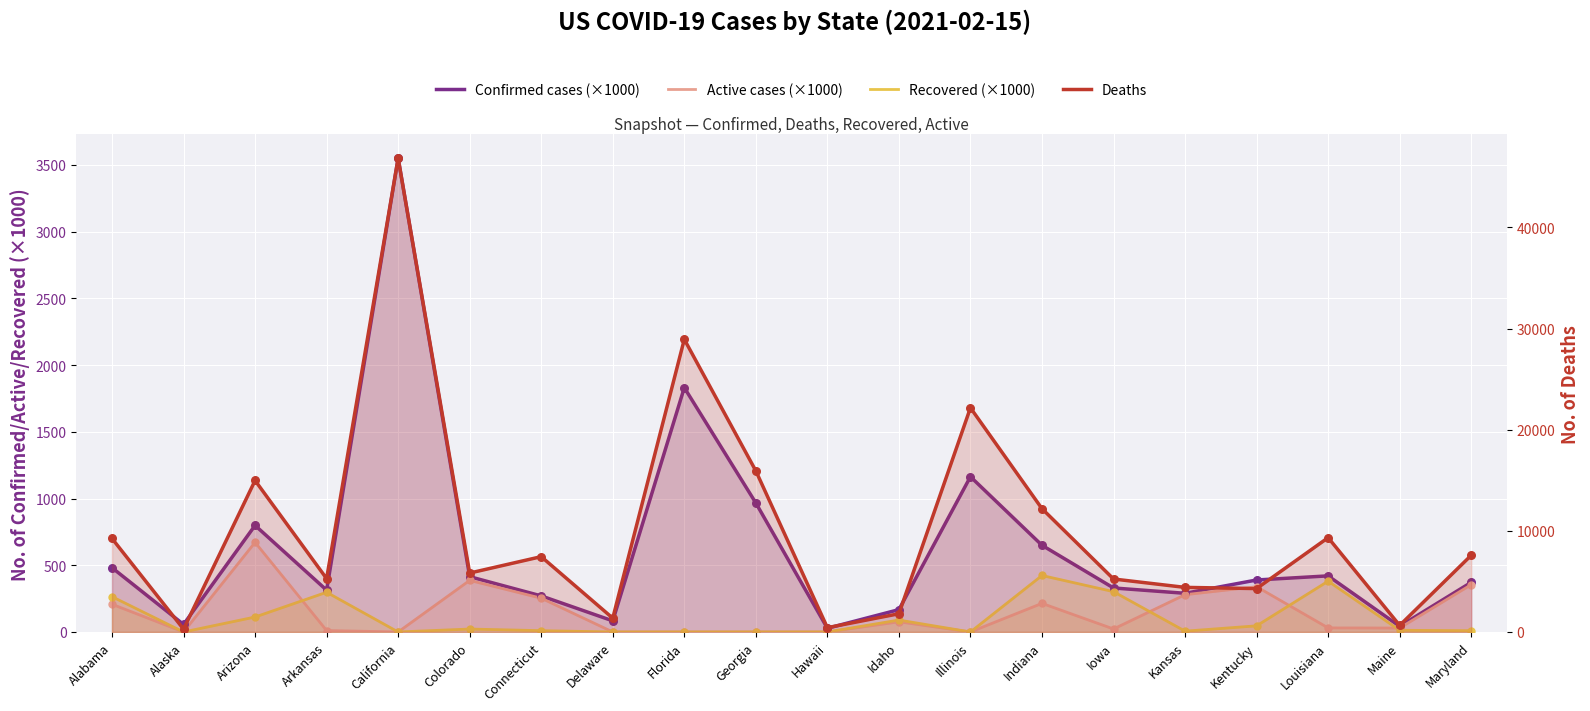

Which series has the largest Y range (max minus min)?

Deaths